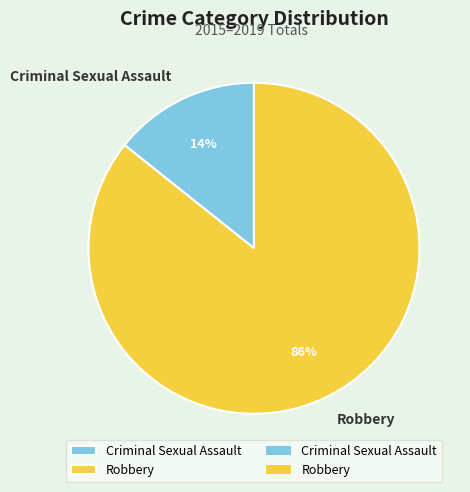

To the nearest percent, what is the combined percentage of Criminal Sexual Assault and Robbery?

100%